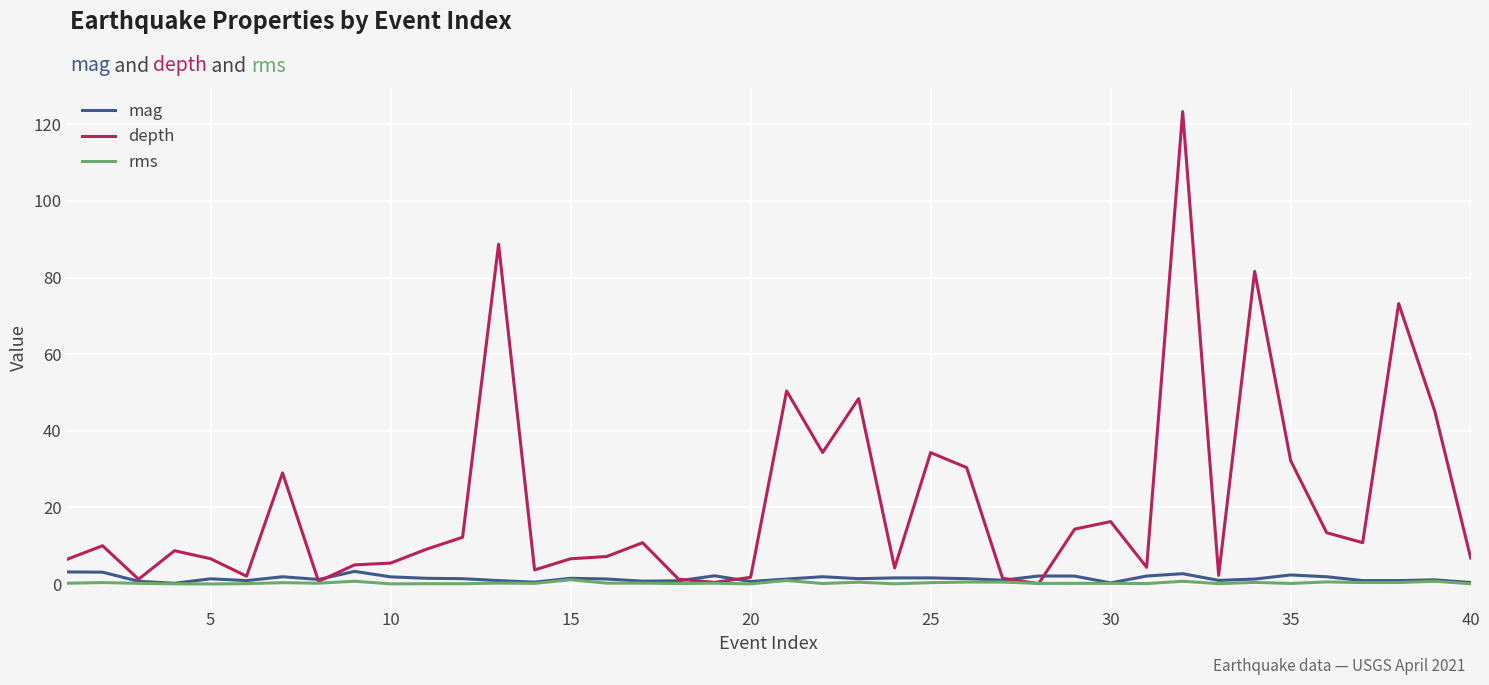

Which series has the largest range (max minus min)?

depth